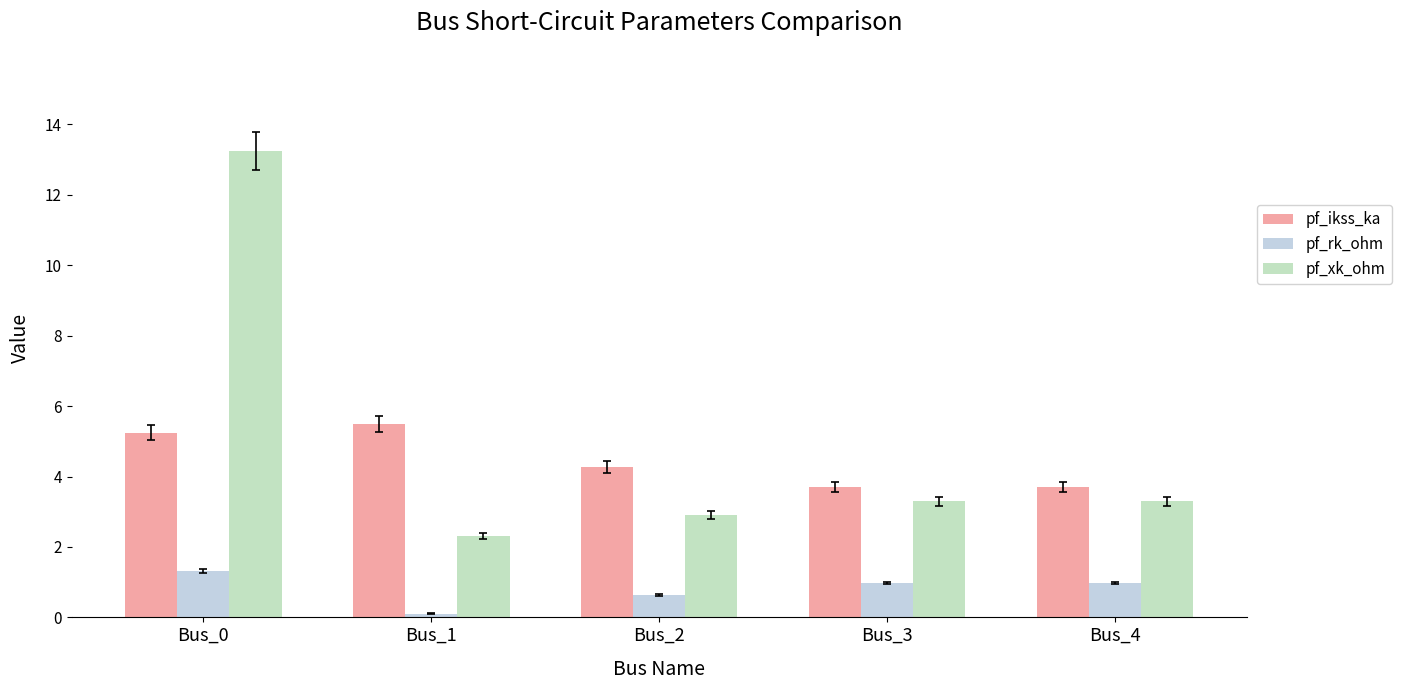

How many groups of bars are there?

5